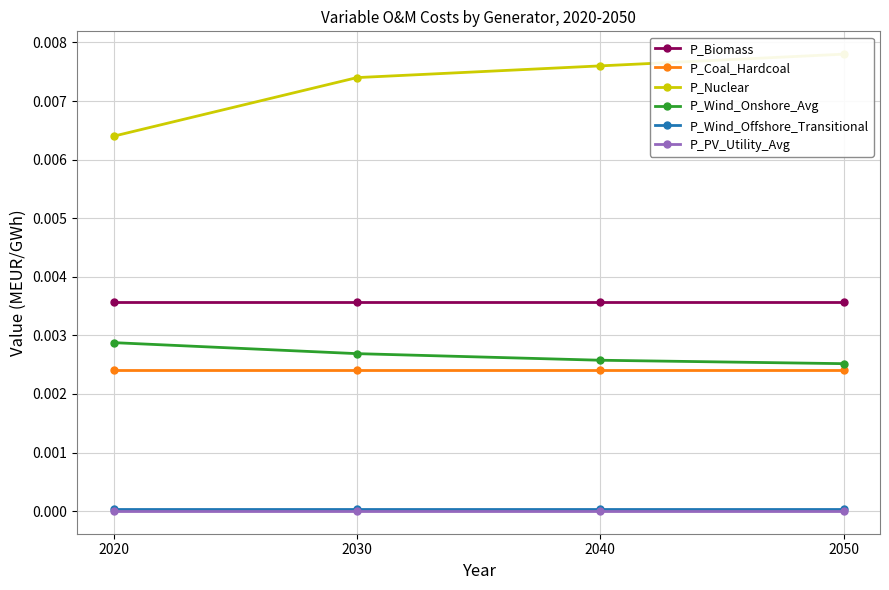

True or false: P_Wind_Offshore_Transitional has more than 2 interior local peaks.

False